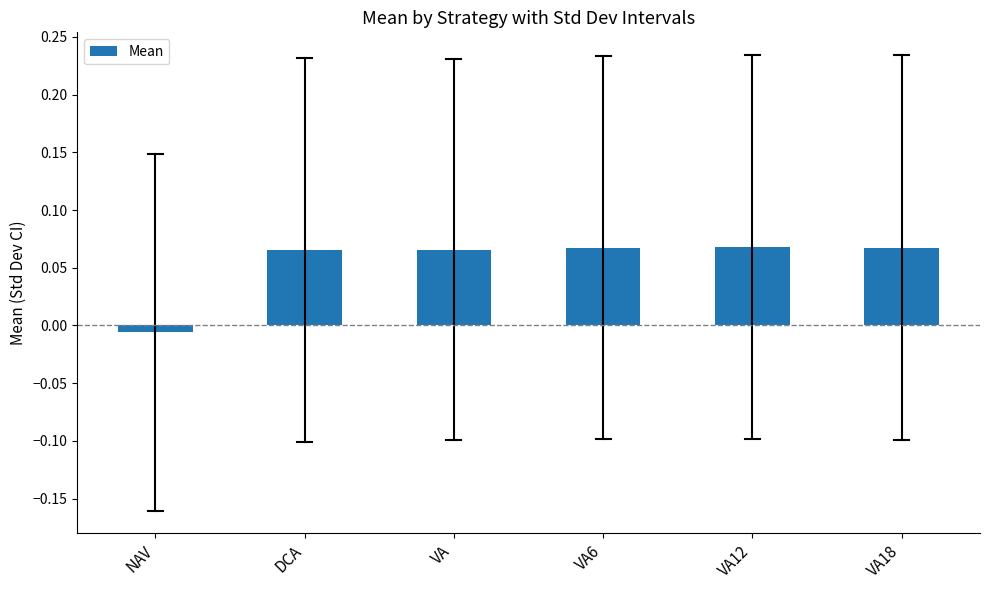

Where does the data first go above 0?

DCA